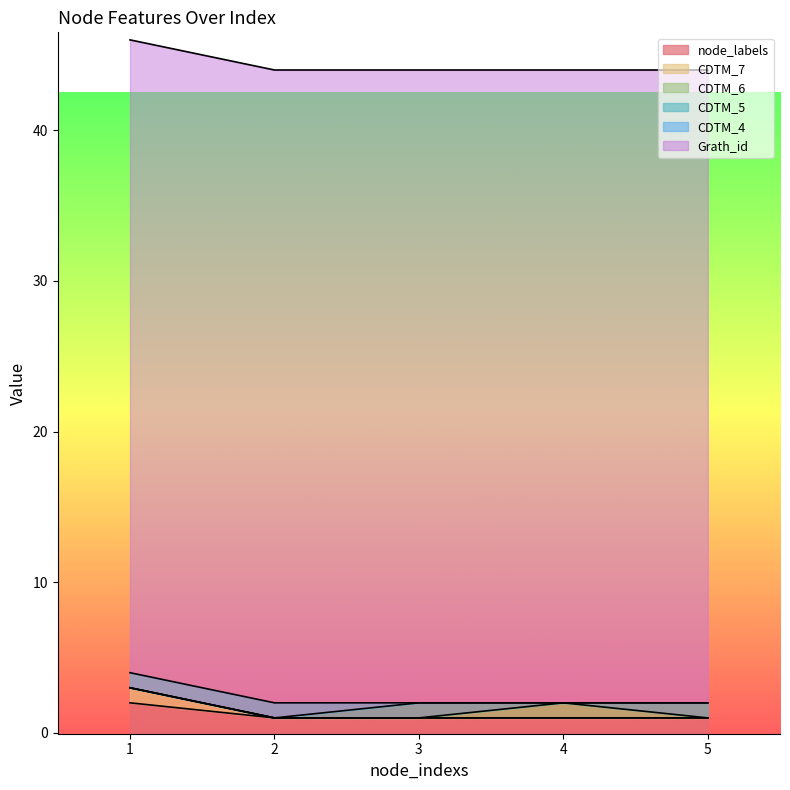

Does the chart have visible grid lines?

No